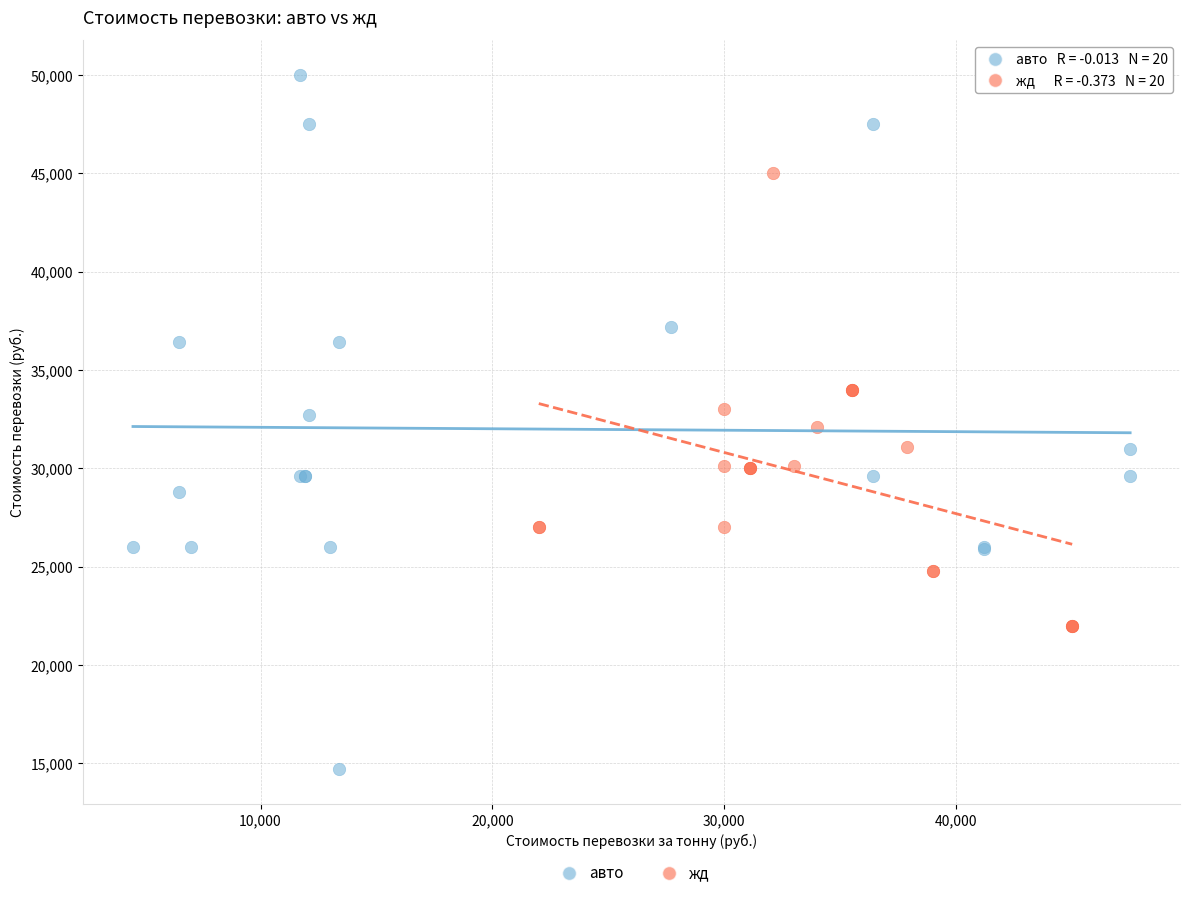

Which series has the widest spread of Y values?

авто